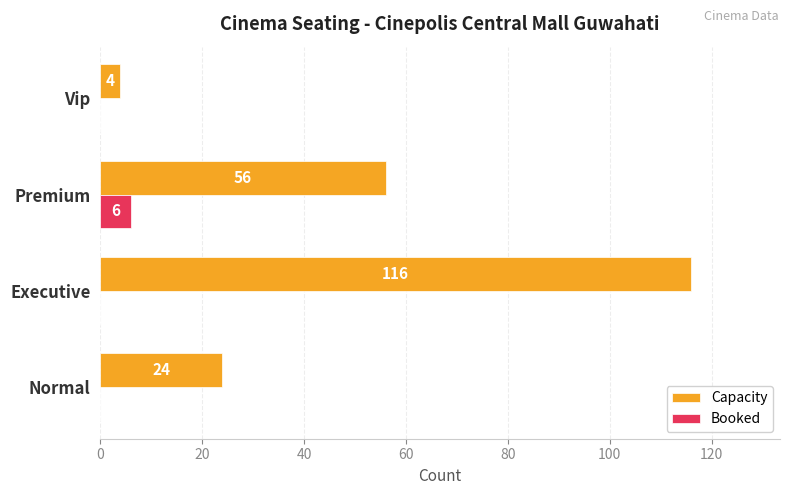

What is the sum of all Capacity values?

200